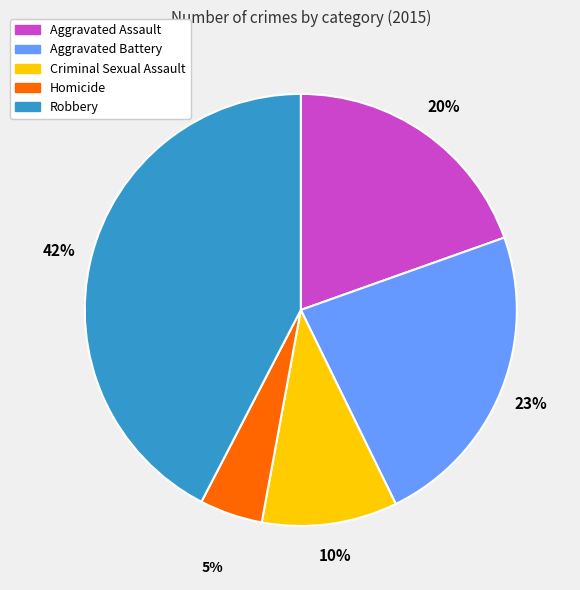

What percentage is the Aggravated Battery slice, to the nearest percent?

23%